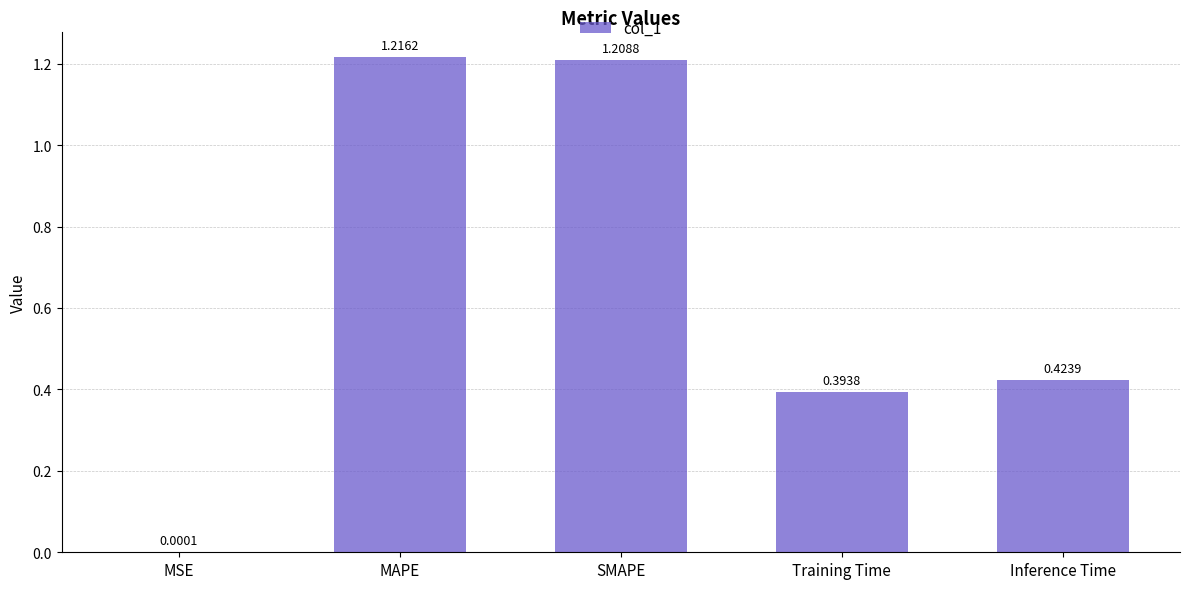

At which label is the value closest to 0?

MSE